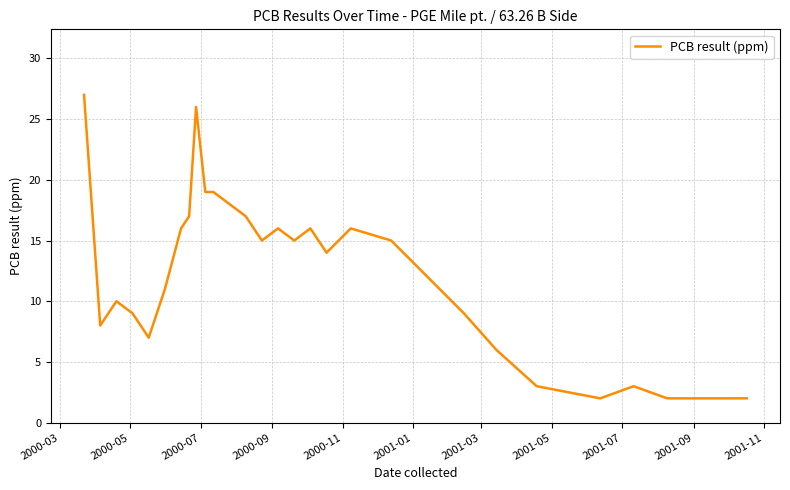

What is the maximum value shown in the chart?

27